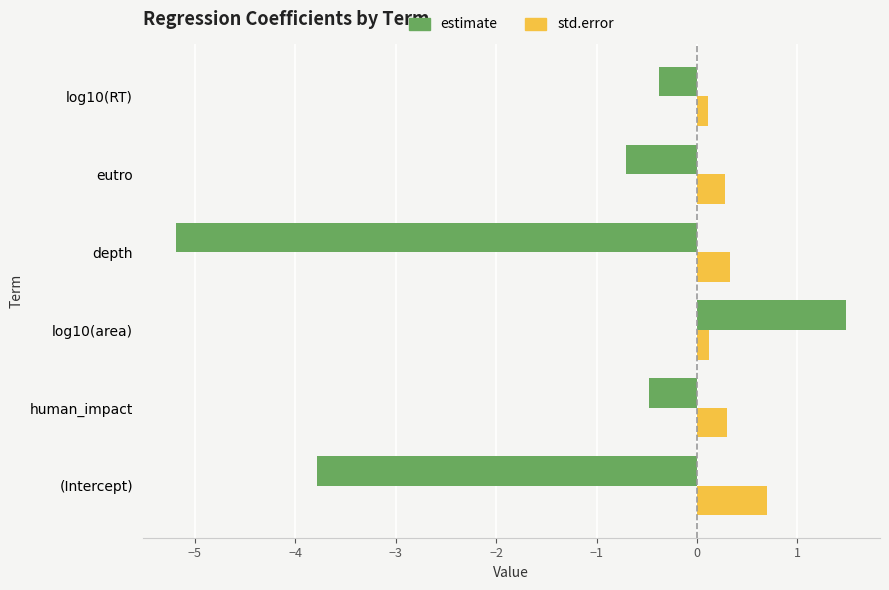

At how many categories does at least one series exceed -2?

6